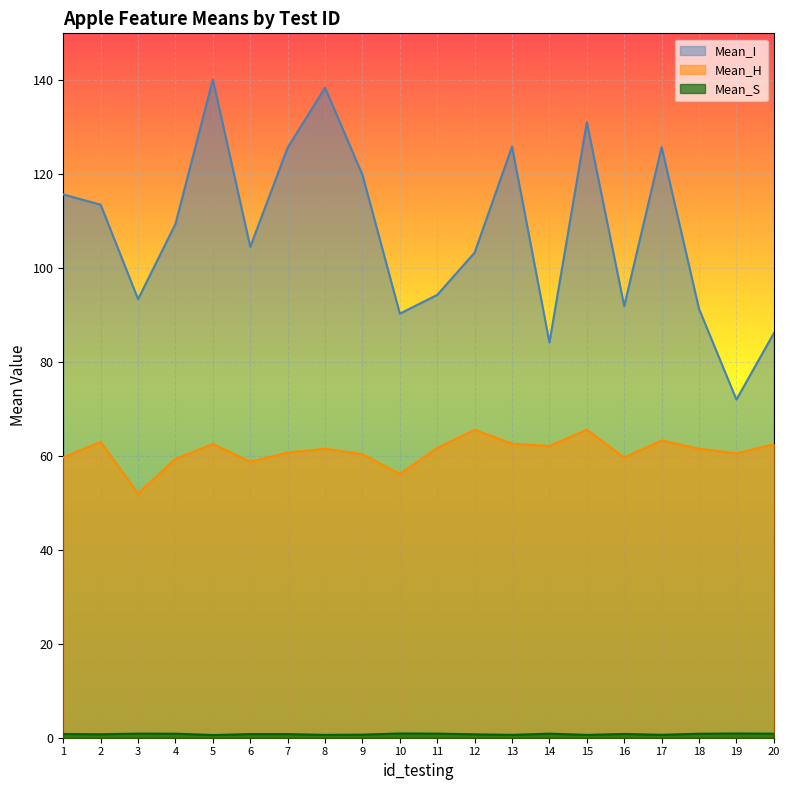

Which series has the widest spread of values?

Mean_I